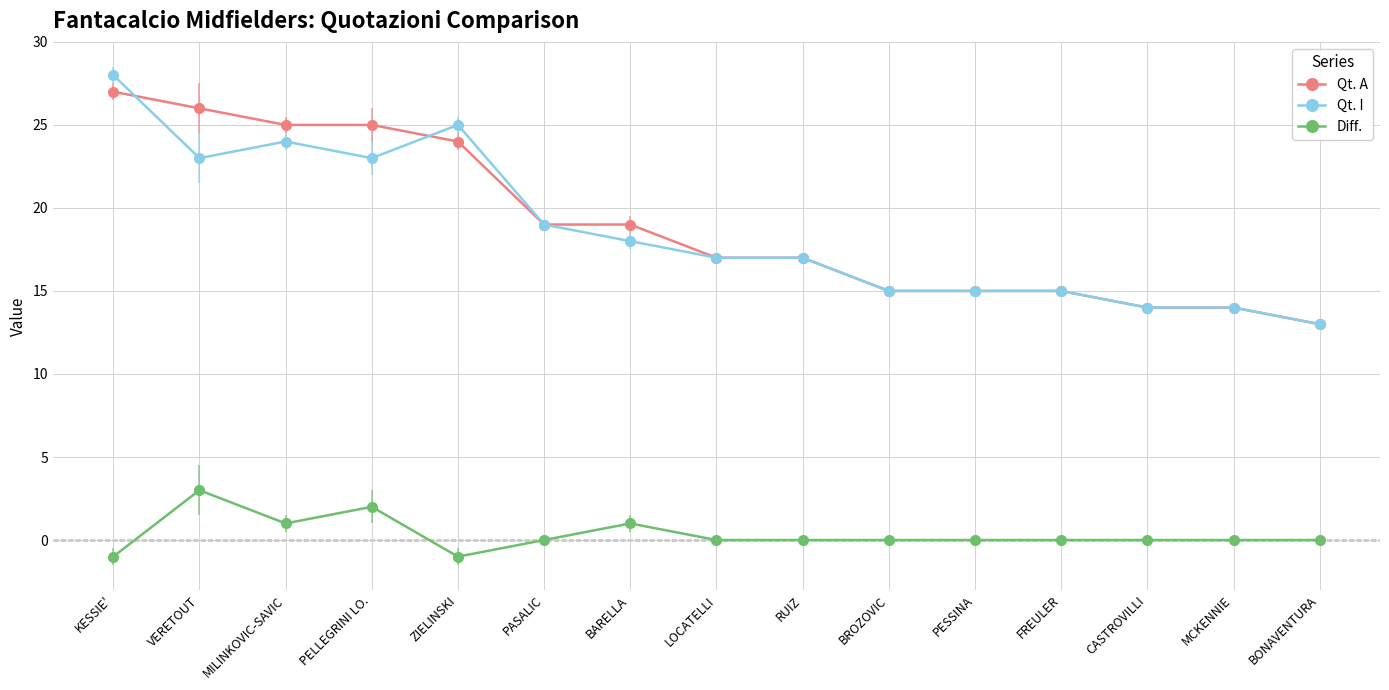

Reading left to right, transcribe all the data shown in this chart.

Qt. A: 27	26	25	25	24	19	19	17	17	15	15	15	14	14	13
Qt. I: 28	23	24	23	25	19	18	17	17	15	15	15	14	14	13
Diff.: -1	3	1	2	-1	0	1	0	0	0	0	0	0	0	0